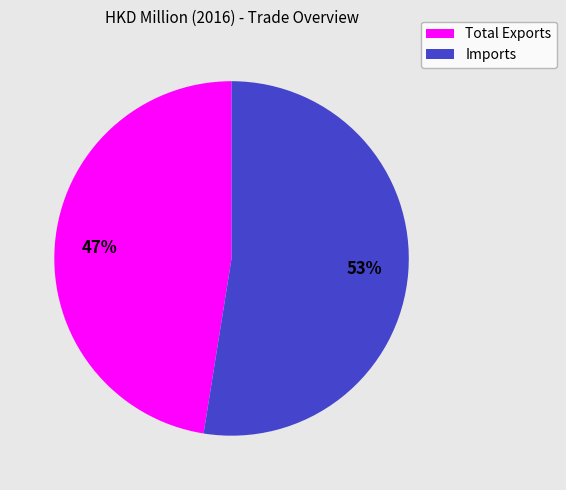

Do Imports and Total Exports together represent more than half of the pie?

Yes